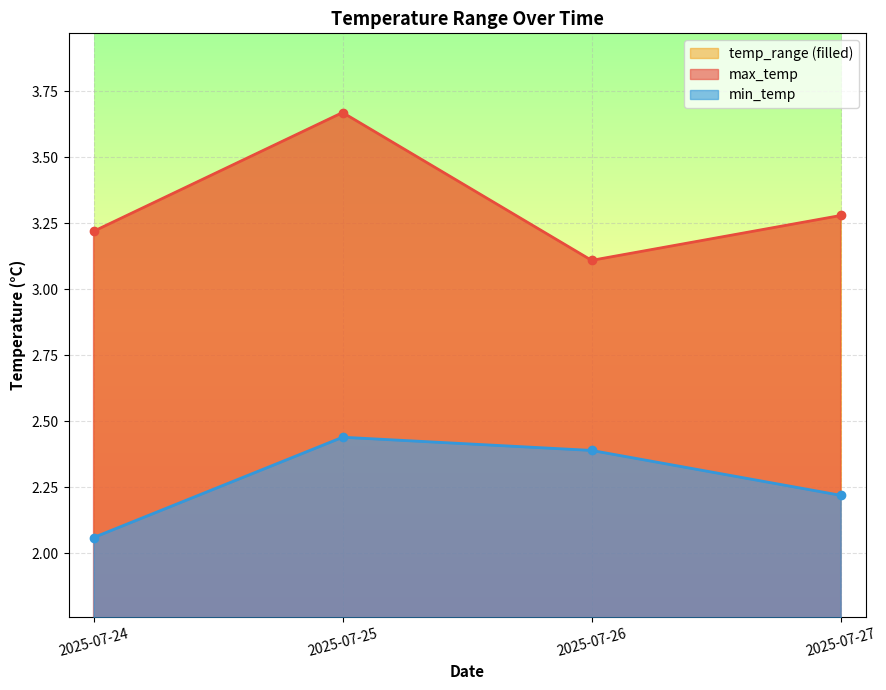

Reading left to right, what are all the values shown in this chart?

max_temp: 3.2	3.7	3.1	3.3
min_temp: 2.1	2.4	2.4	2.2